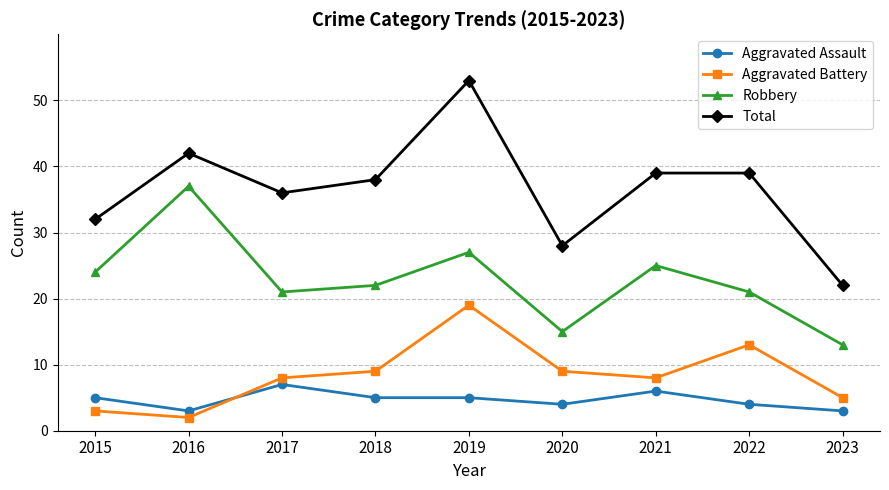

True or false: Total has a value of 22 at 2023.

True